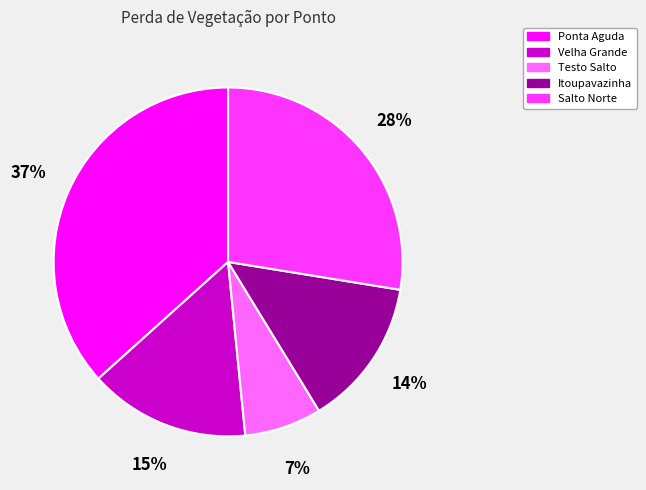

To the nearest percent, what is the average slice percentage?

20%